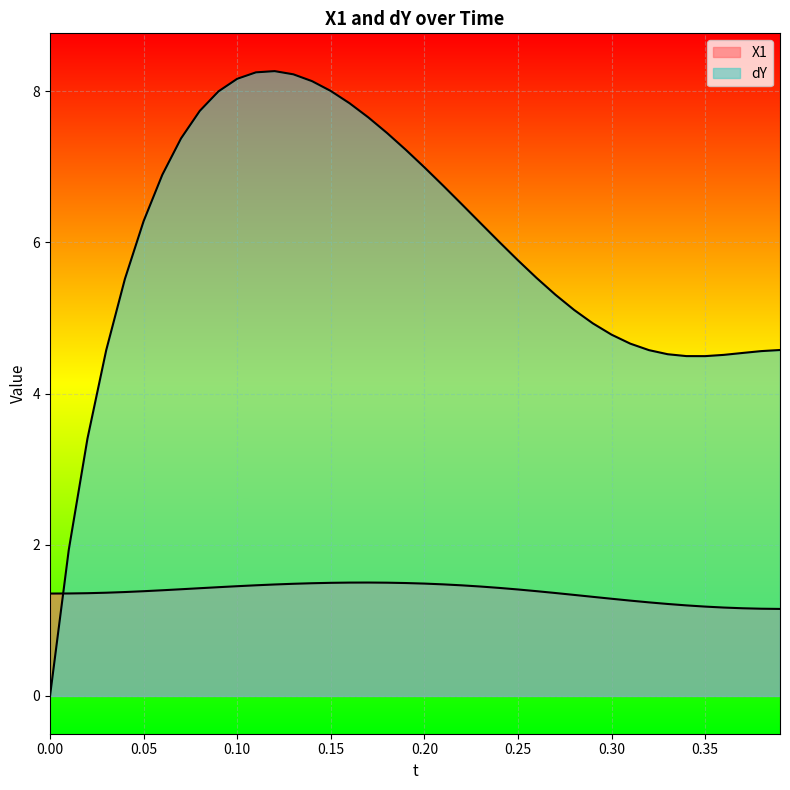

What is the total value across all series at 0.38?

5.7